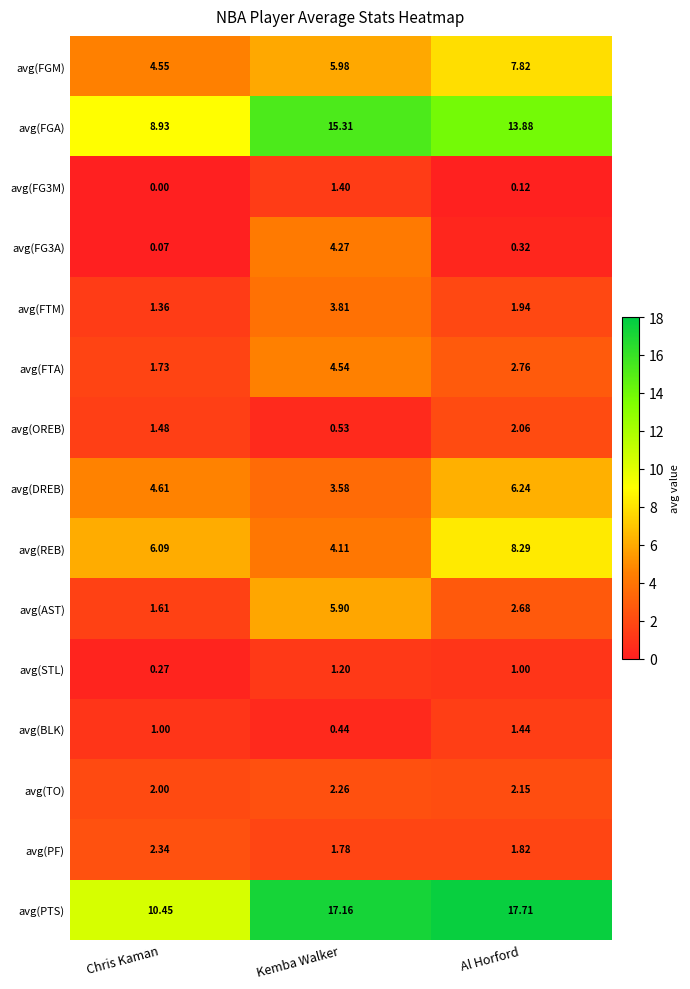

Is the value of avg(REB) at Kemba Walker greater than the value of avg(AST) at Kemba Walker?

No